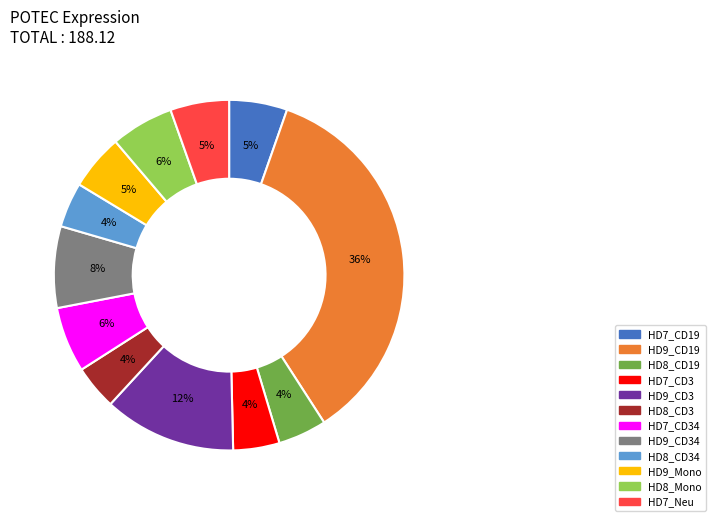

Count the number of slices in the pie.

12